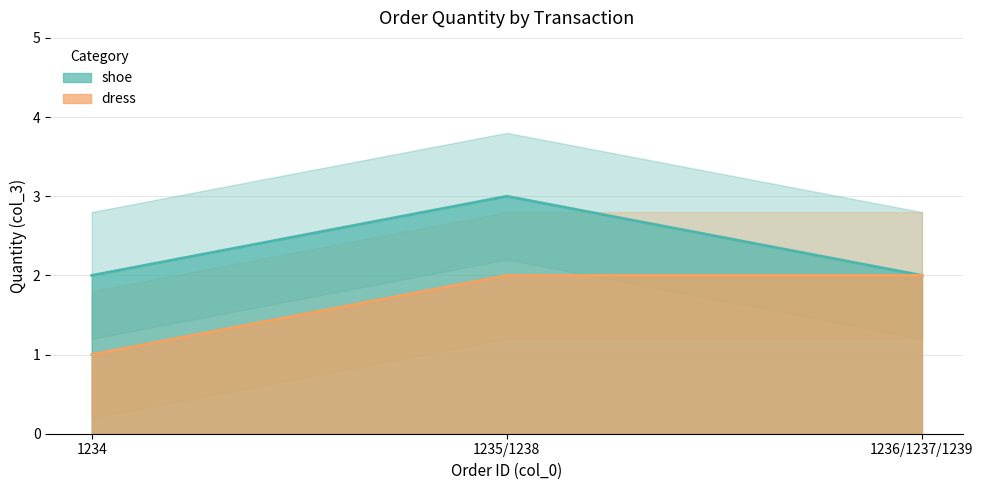

True or false: shoe has a value of 2 at 1236/1237/1239.

True